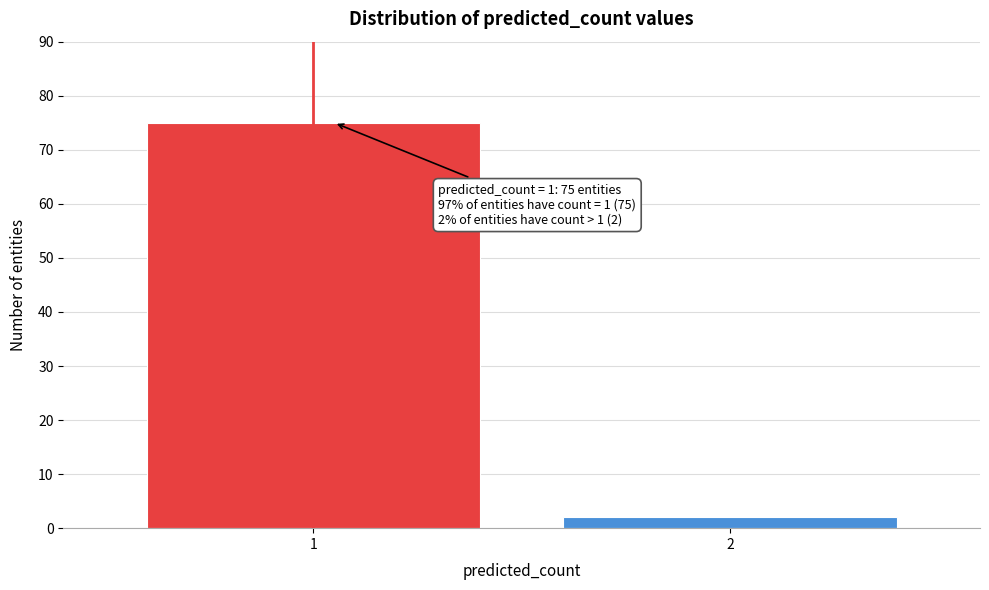

Reading left to right, transcribe all the data shown in this chart.

75	2